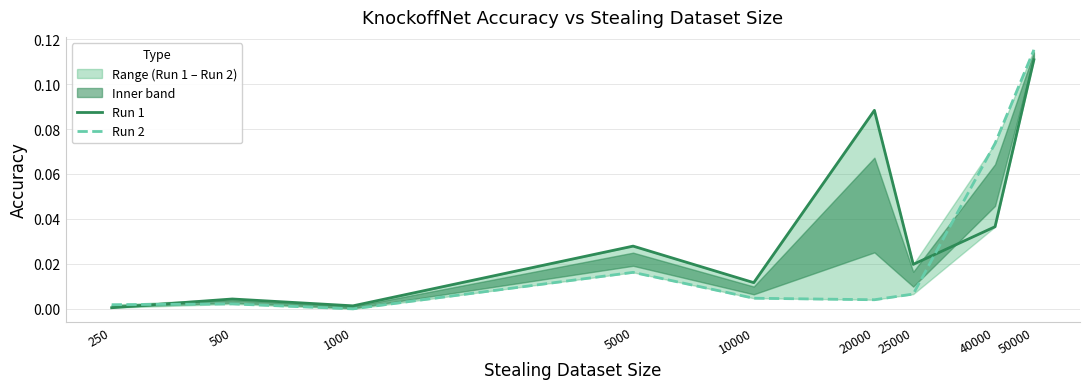

At how many categories does at least one series exceed 0?

9